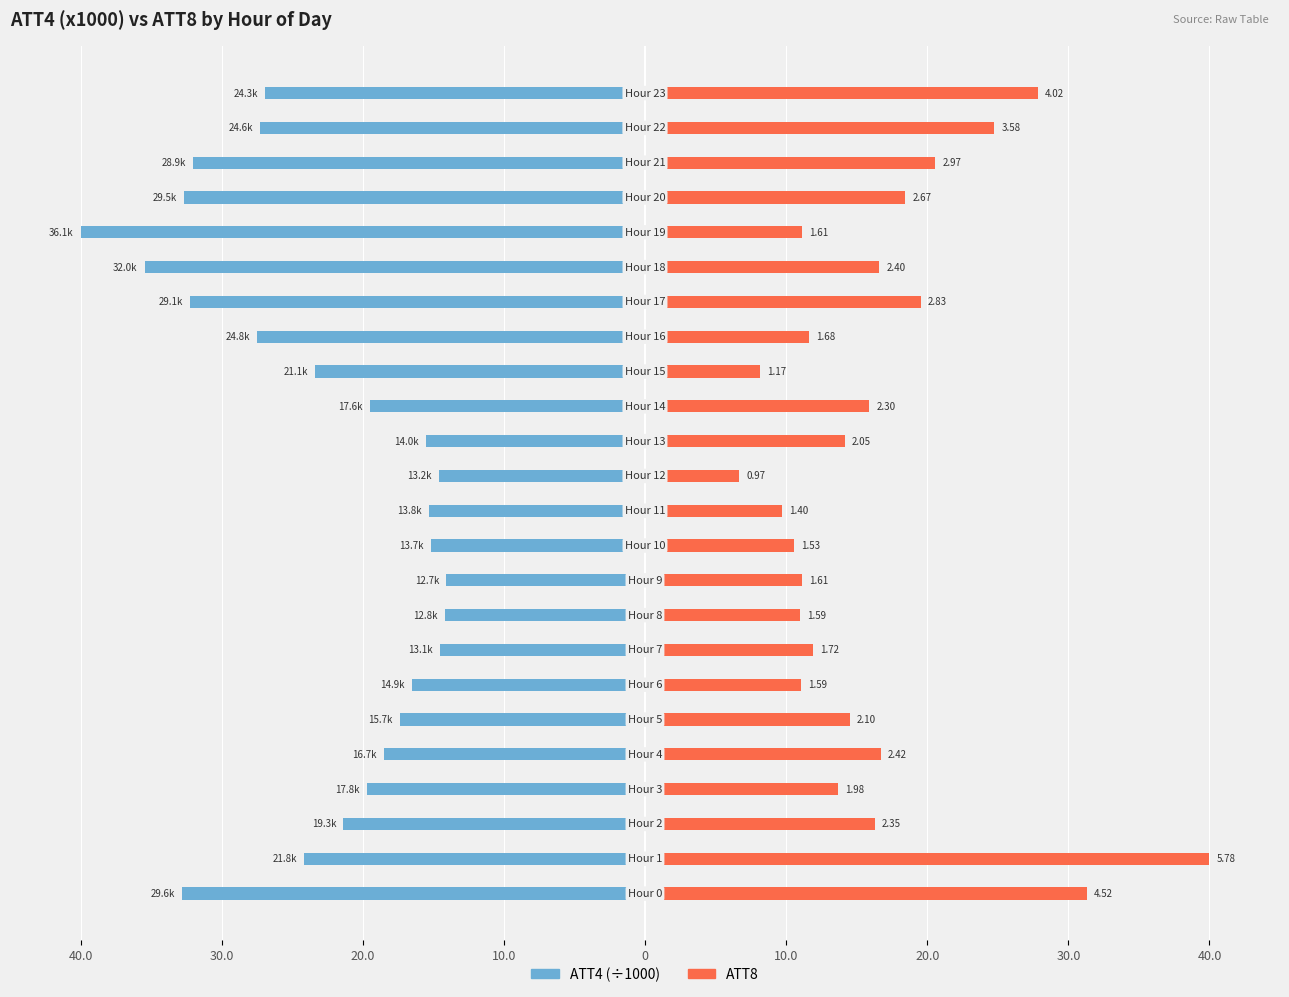

What is the value of the ATT4 bar at the 13th from the left?

-14.6